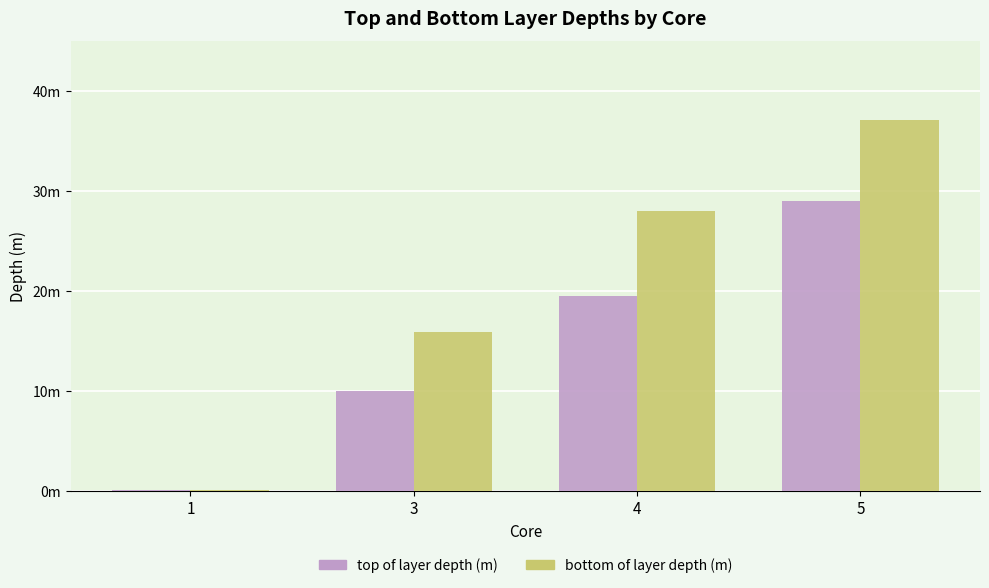

What are all the series names shown in the legend?

top of layer depth (m), bottom of layer depth (m)